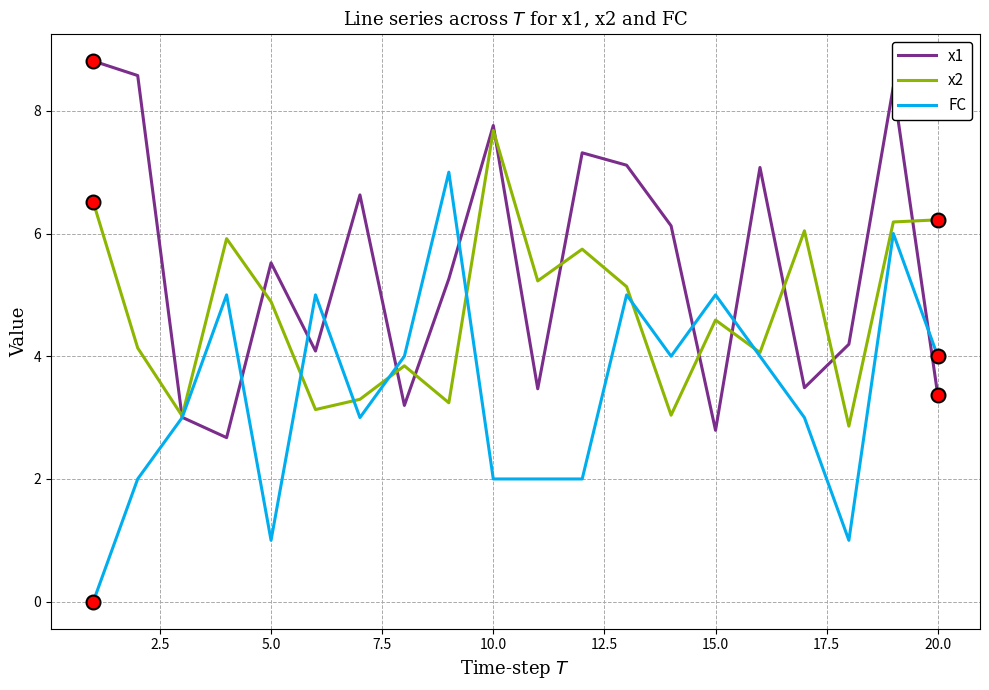

Count the FC values in the range 2 to 5.

15